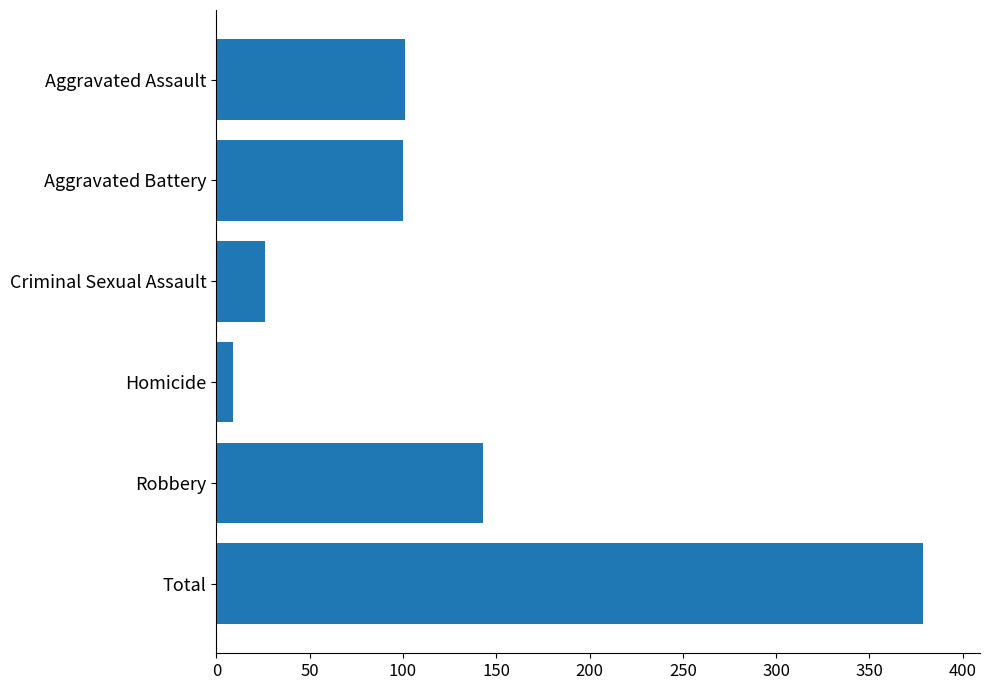

What is the change in value from Aggravated Assault to Homicide?

-92